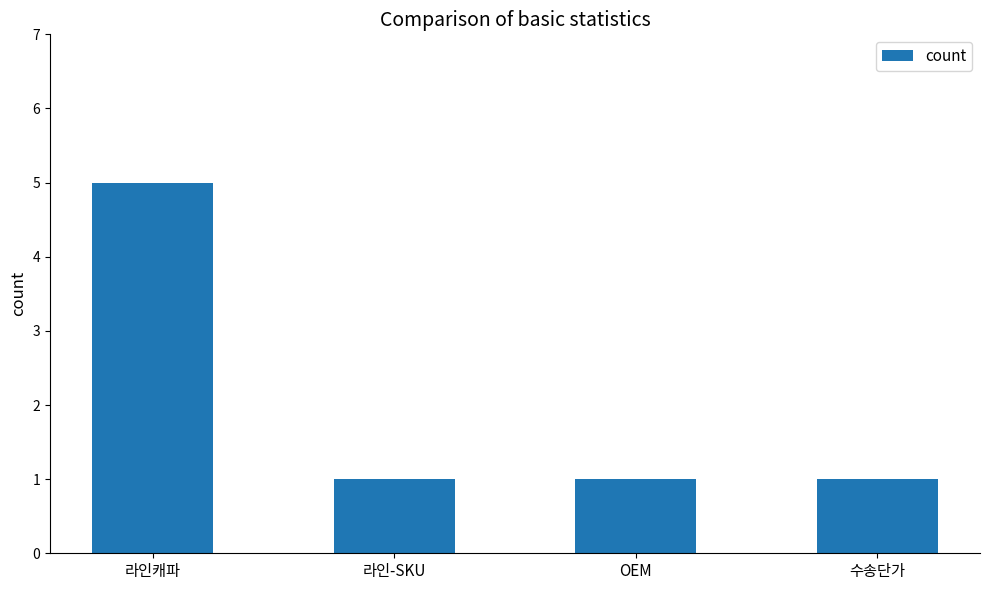

Is it true that the value at OEM is 0?

False